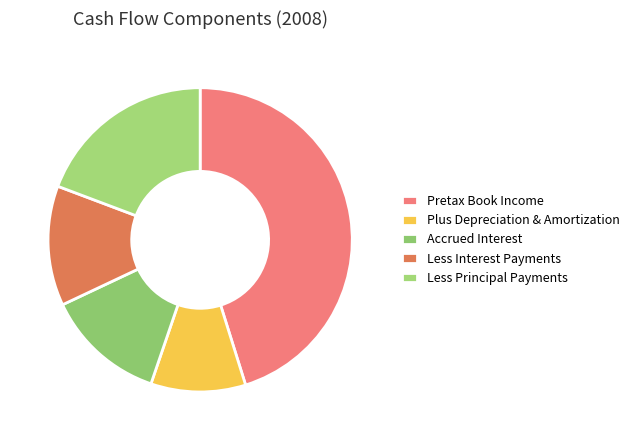

What percentage is the Less Principal Payments slice, to the nearest percent?

19%